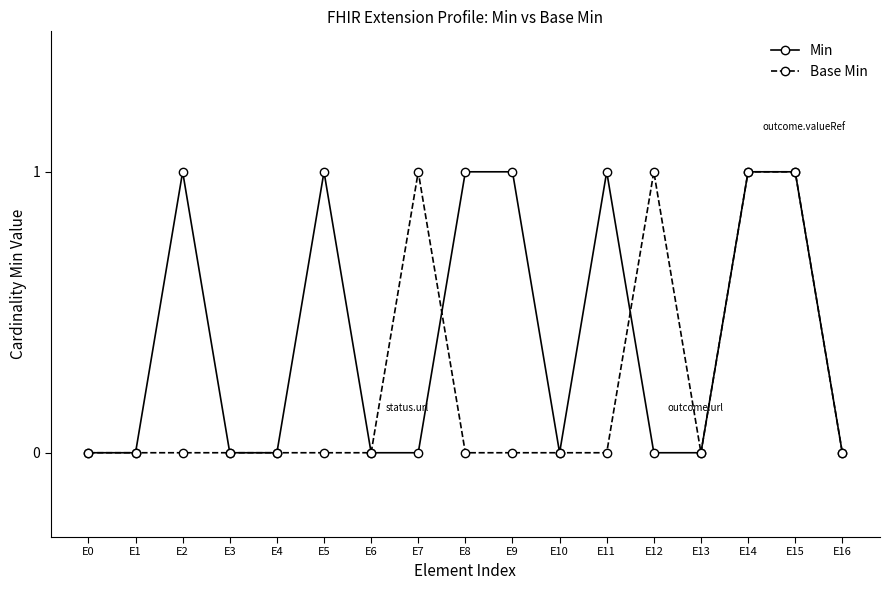

What is the difference between the maximum and second lowest values in the Base Min series?

1